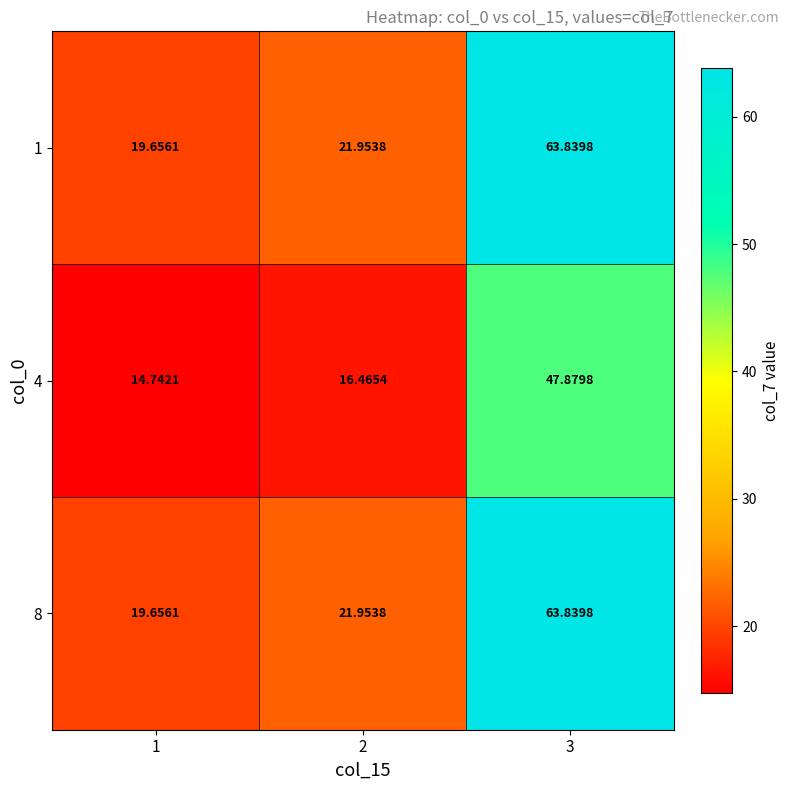

Count the number of categories in the chart.

3